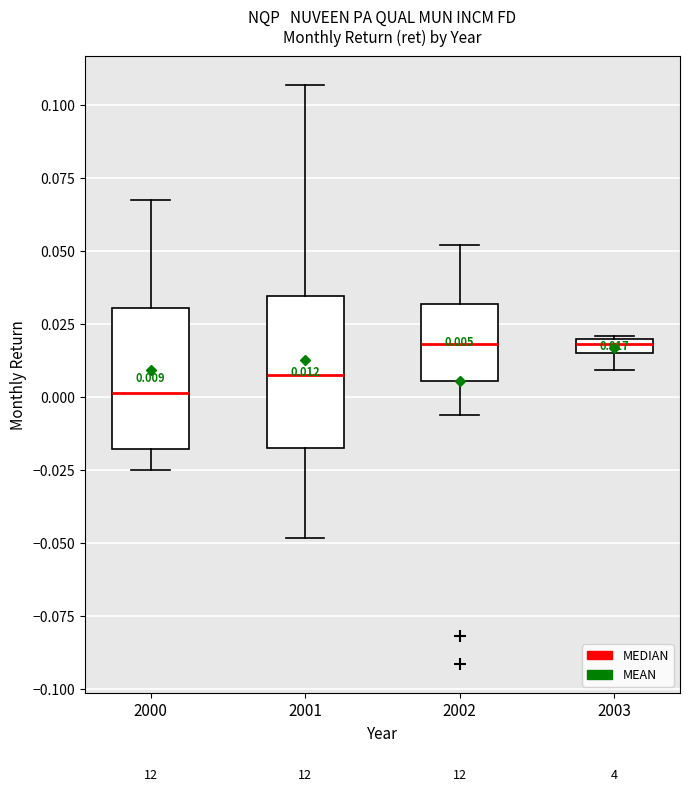

Which box has the lowest median line?

2000